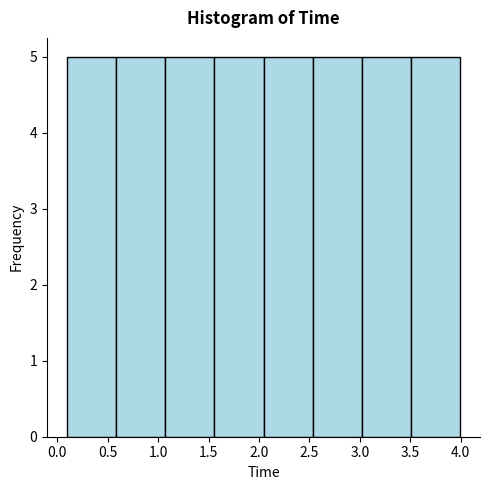

Reading left to right, transcribe this chart: for each bar, give the range it covers on the x-axis and its height. Neither the bar edges nor the heights are printed on the chart, so give them approximately, as read against the axes.

0.10 to 0.60: 5
0.60 to 1.05: 5
1.05 to 1.55: 5
1.55 to 2.05: 5
2.05 to 2.55: 5
2.55 to 3.00: 5
3.00 to 3.50: 5
3.50 to 4.00: 5